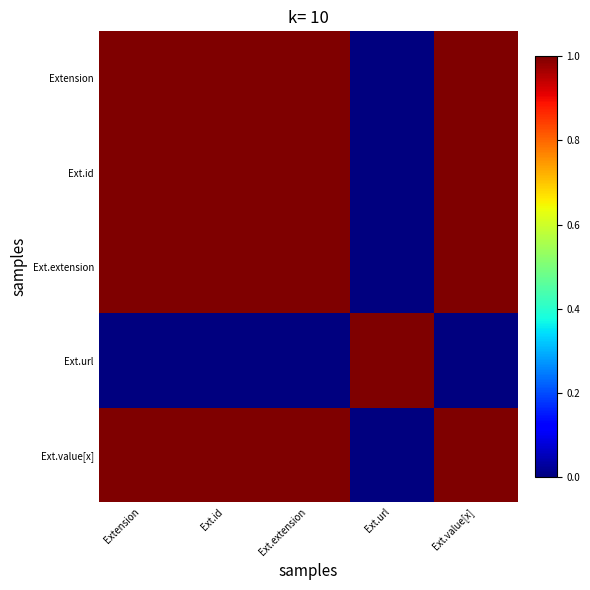

At how many categories does at least one series exceed 0?

5